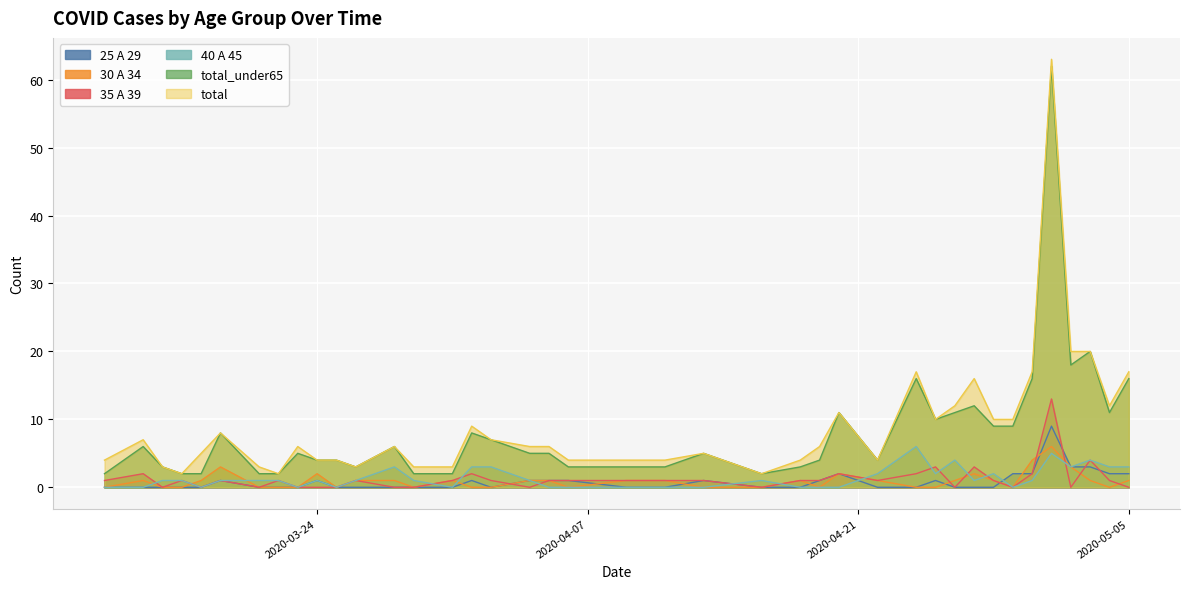

What is the greatest value displayed?

63